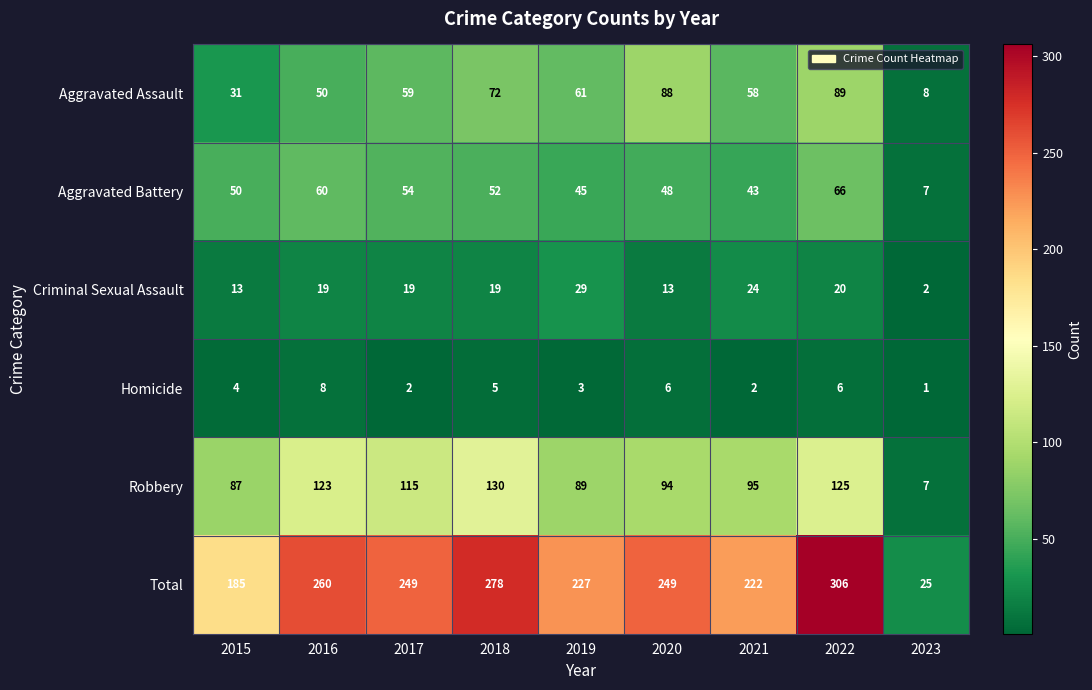

What value does the Criminal Sexual Assault series have at 2020, to the nearest 5?

15